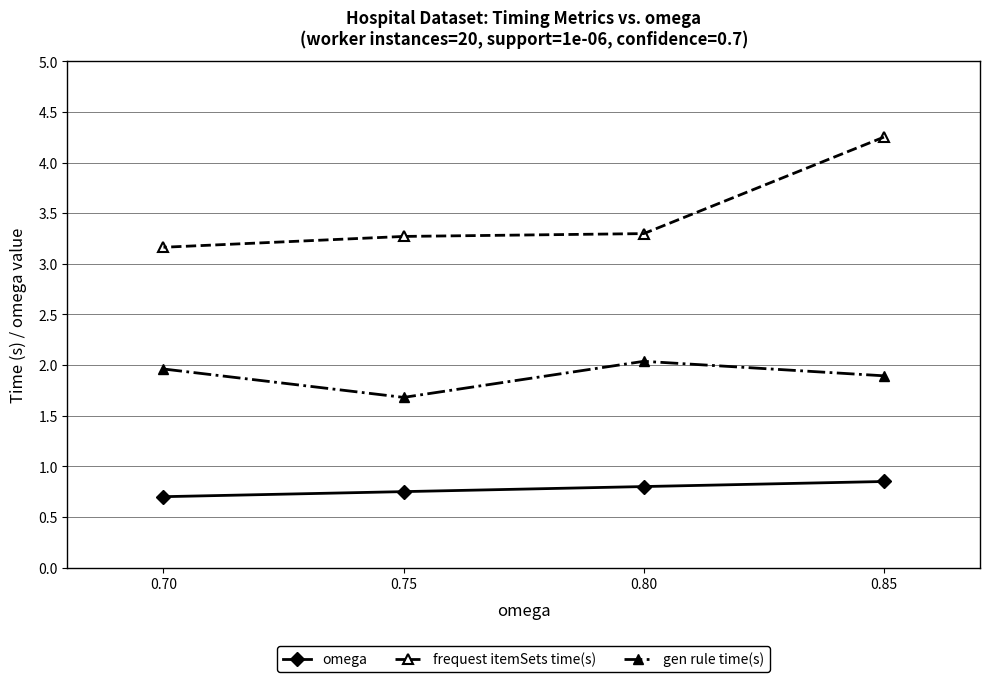

True or false: omega and gen rule time(s) intersect in this chart.

False